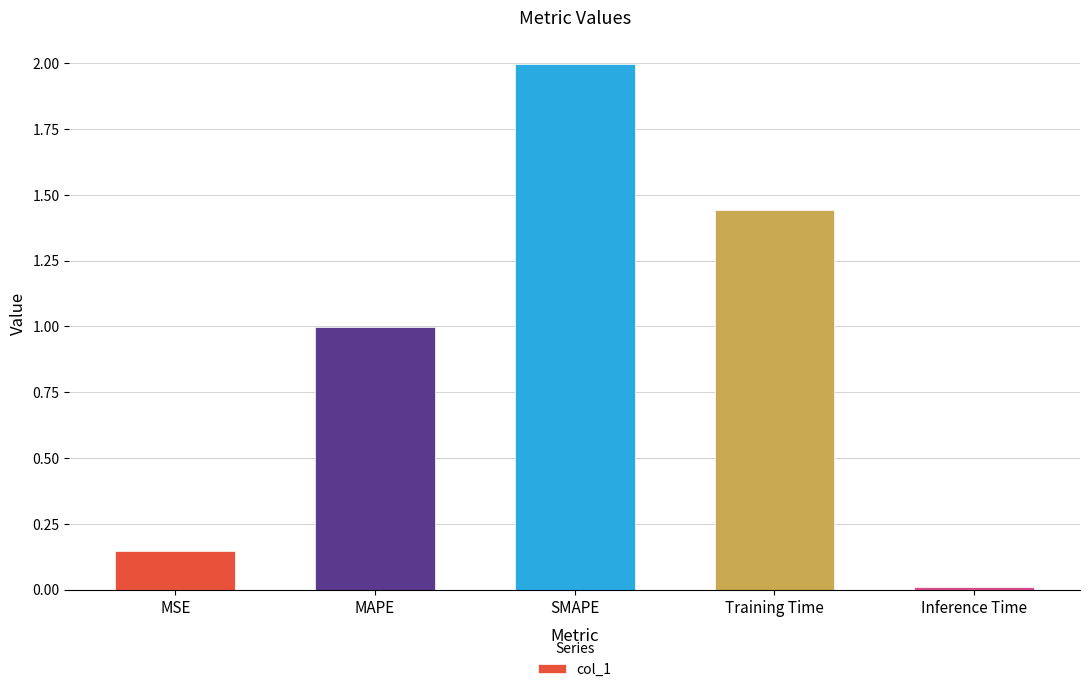

What is the label of the 1st bar from the right?

Inference Time